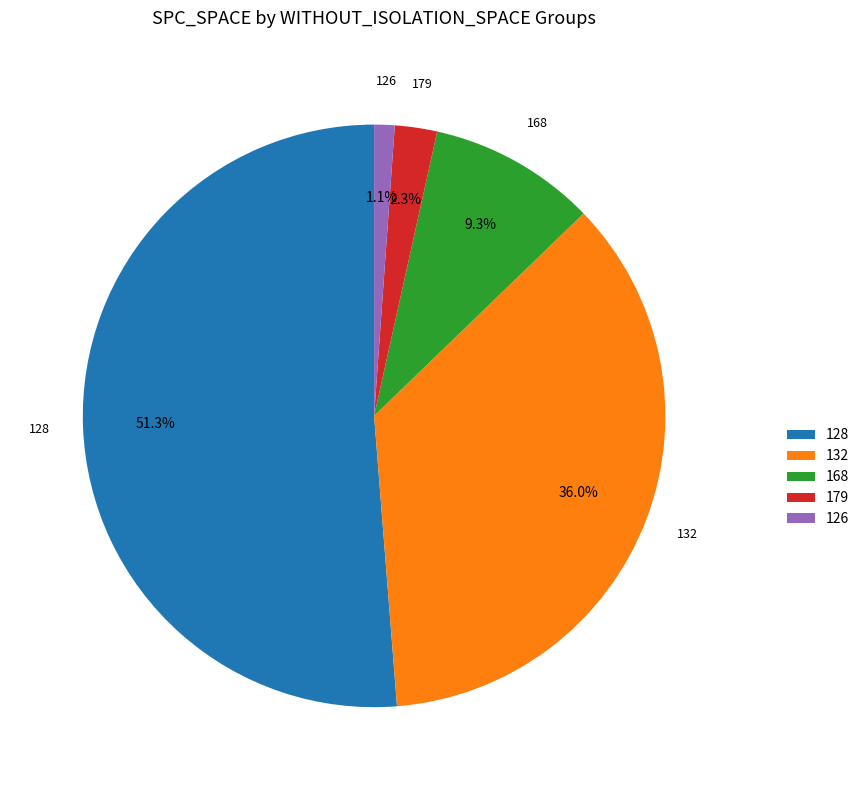

True or false: 132 accounts for 13% of the total.

False